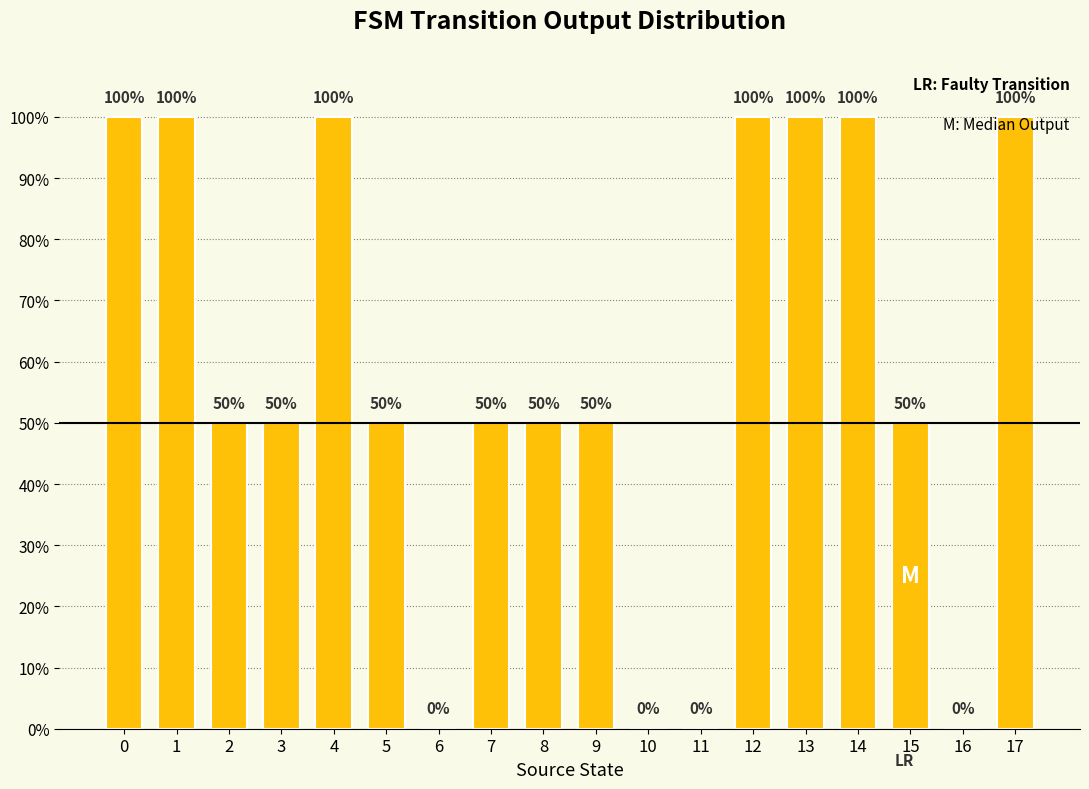

Reading left to right, what are all the values shown in this chart?

1.0	1.0	0.5	0.5	1.0	0.5	0.0	0.5	0.5	0.5	0.0	0.0	1.0	1.0	1.0	0.5	0.0	1.0